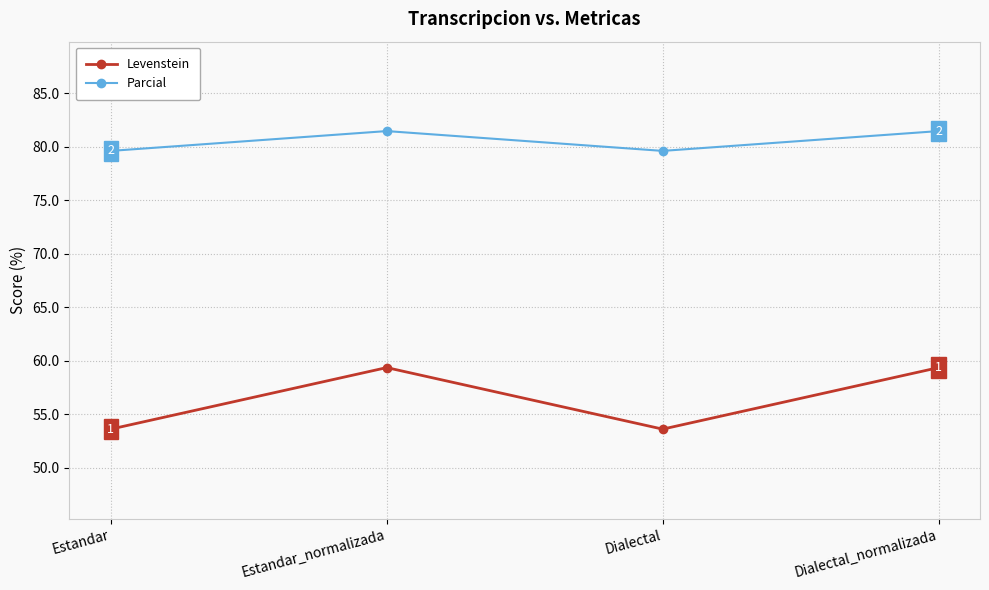

What value does the Parcial series have at Estandar?

79.6